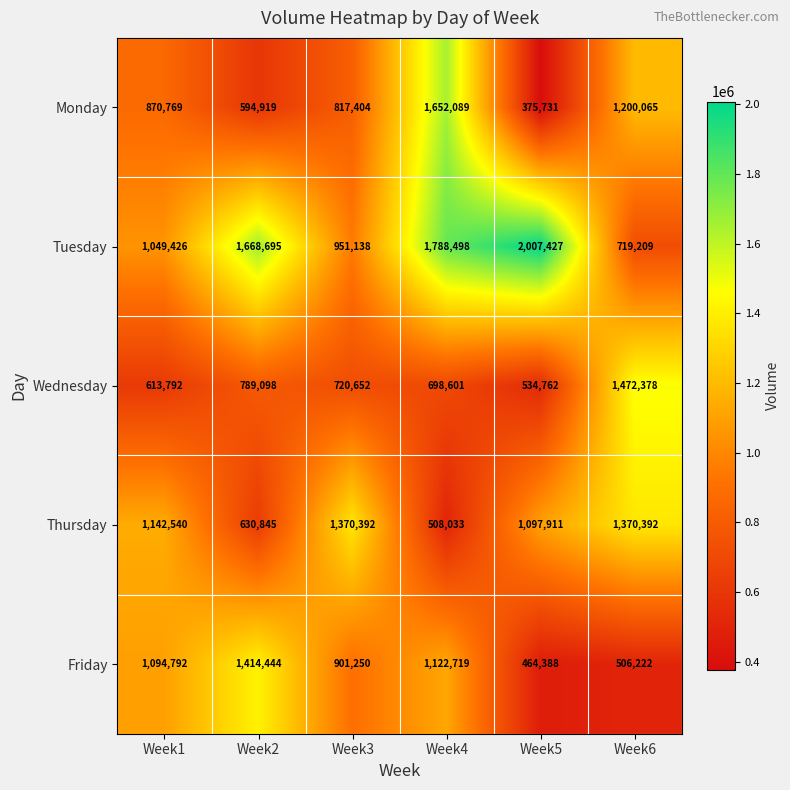

What is the total value across all series at Week5?

4480219